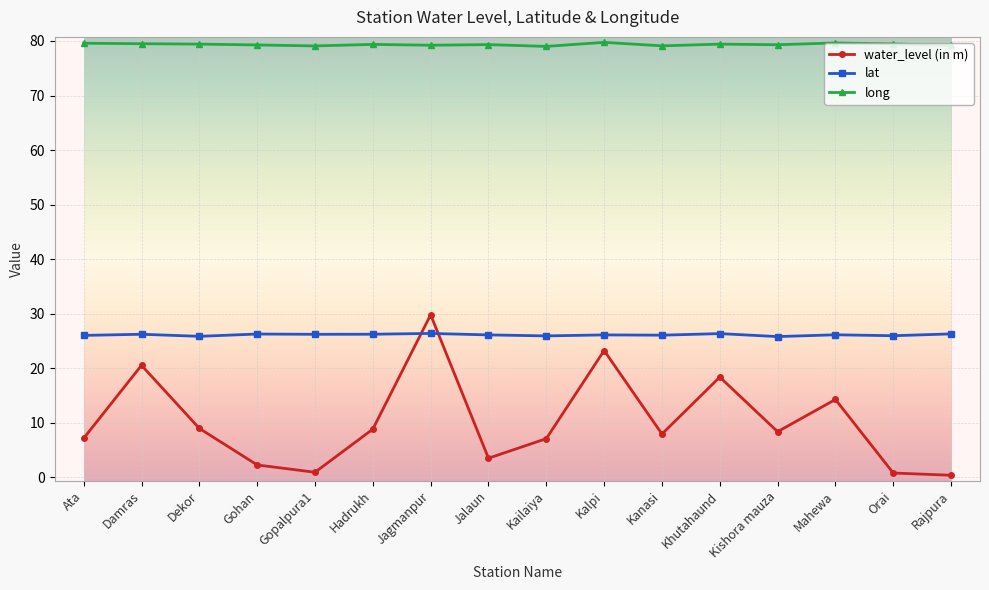

Rank the series at Kailaiya from lowest to highest value.

water_level (in m), lat, long